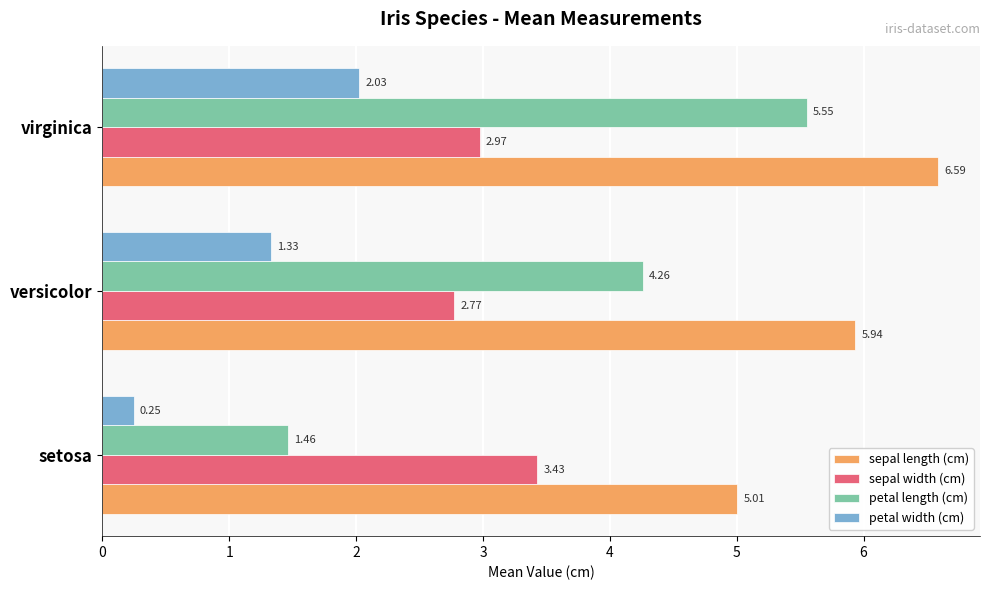

Rank the series by their maximum value, from lowest to highest.

petal width (cm), sepal width (cm), petal length (cm), sepal length (cm)